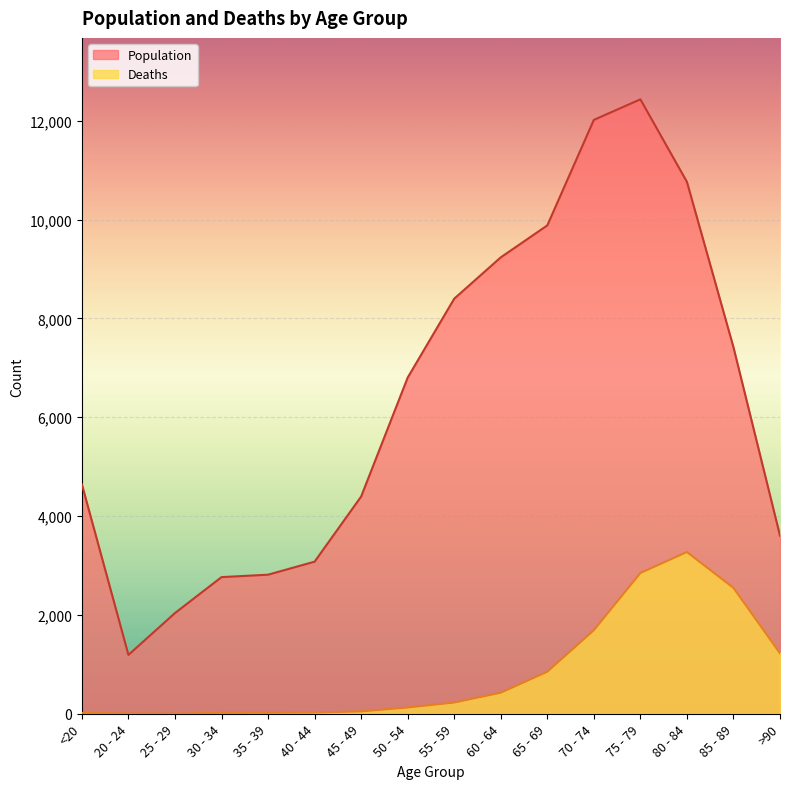

Reading left to right, list all the values displayed in this chart.

Population: 4641	1191	2038	2765	2814	3078	4396	6803	8400	9236	9883	12018	12434	10764	7417	3604
Deaths: 18	4	3	17	18	24	47	126	227	426	850	1690	2848	3273	2548	1224